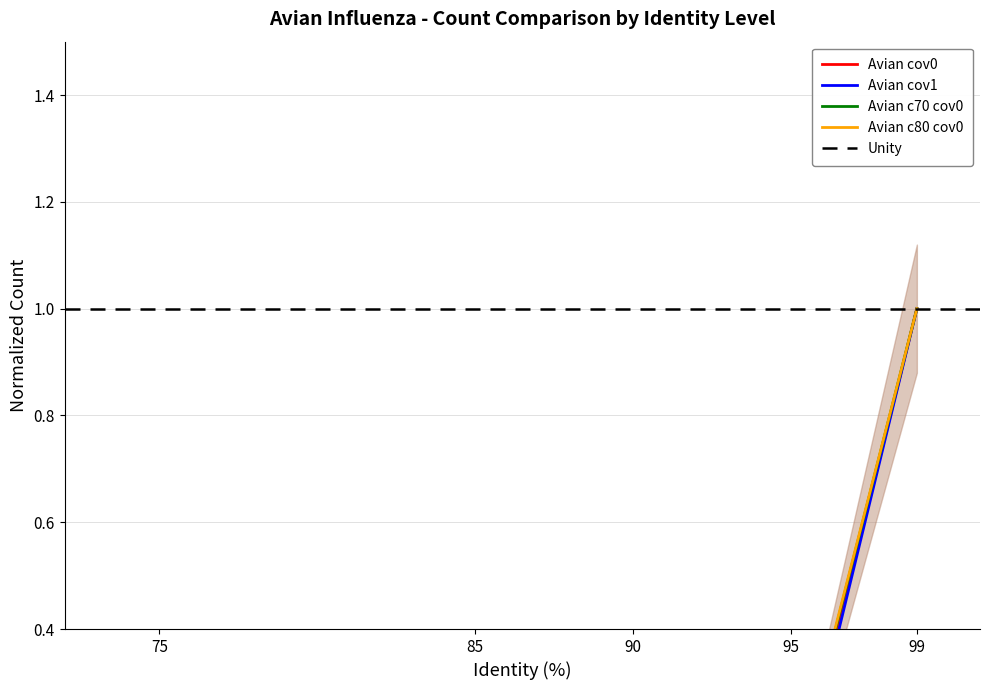

At which label does Avian c80 cov0 reach its peak?

99